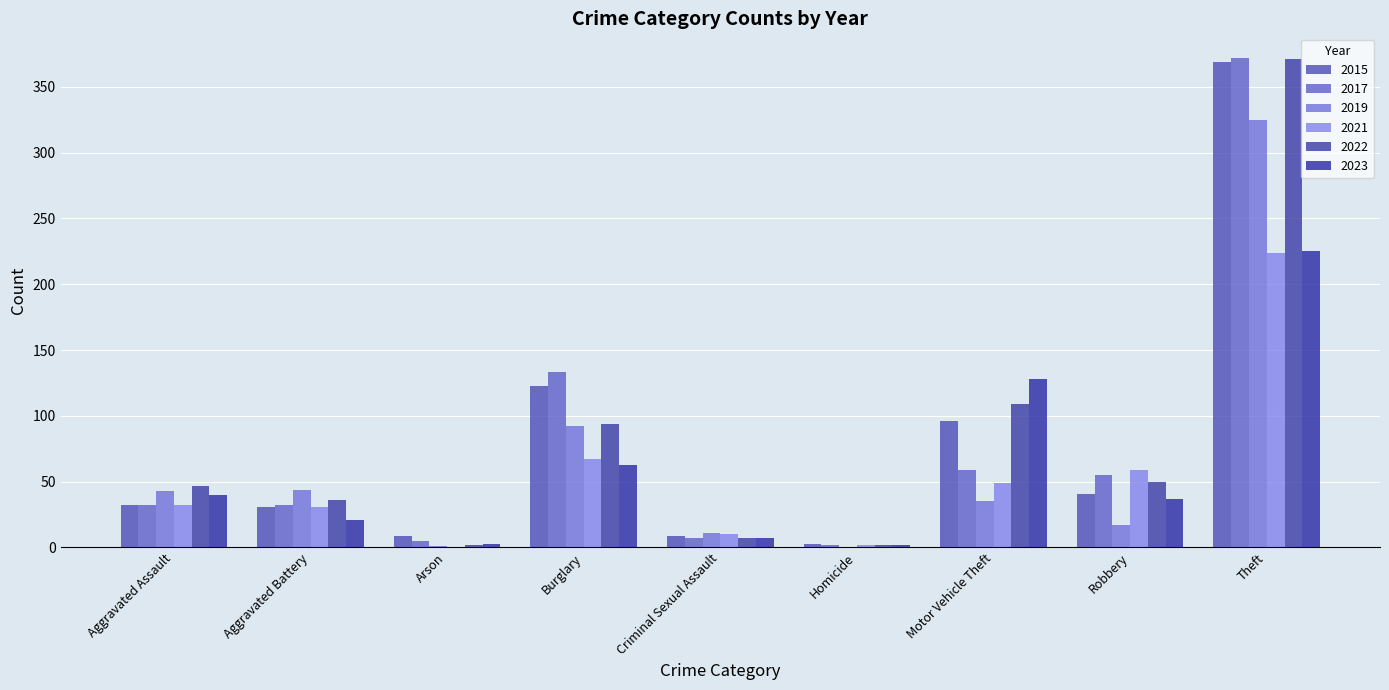

What is the sum of the 2019 values at Criminal Sexual Assault and Motor Vehicle Theft?

46